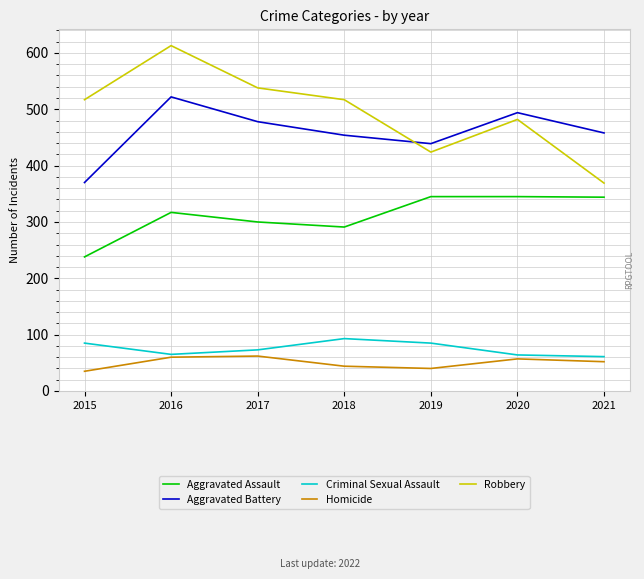

What is the highest value of the Aggravated Battery series?

522